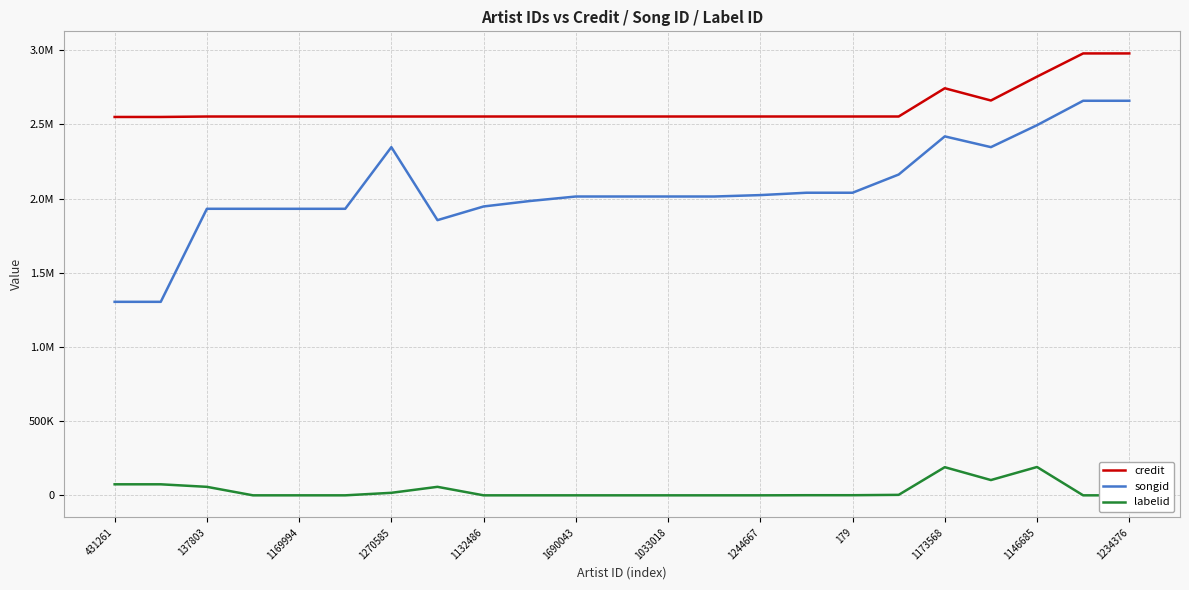

At 1270585, list the series in order from smallest to largest.

labelid, songid, credit